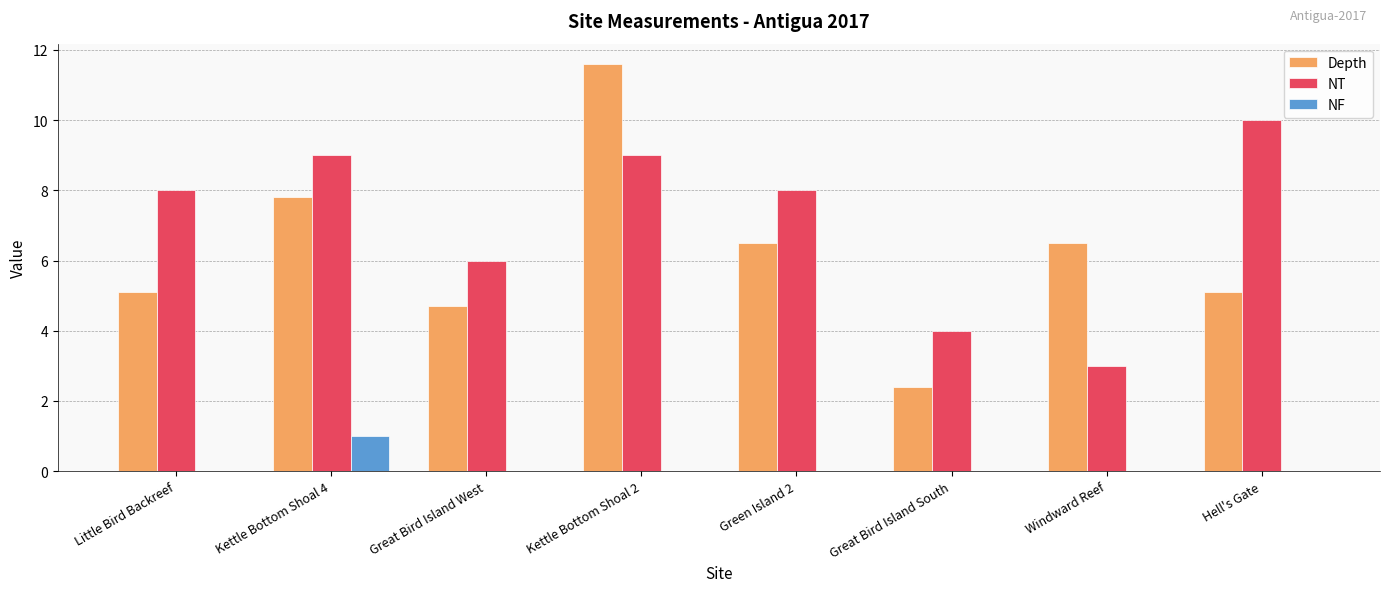

Reading left to right, extract all data points from this chart.

Depth: 5.1	7.8	4.7	11.6	6.5	2.4	6.5	5.1
NT: 8.0	9.0	6.0	9.0	8.0	4.0	3.0	10.0
NF: 0.0	1.0	0.0	0.0	0.0	0.0	0.0	0.0